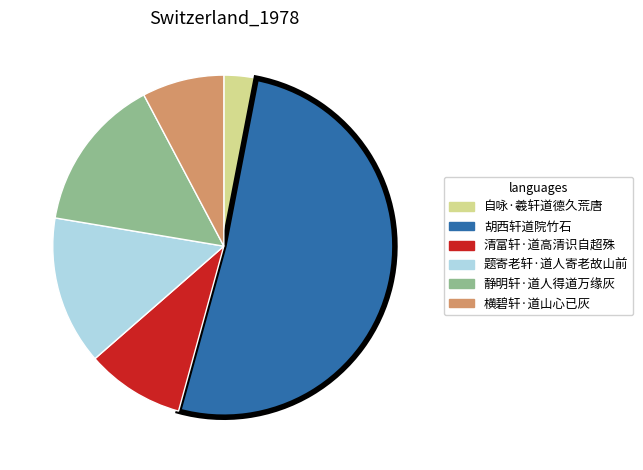

How many slices are in this pie chart?

6